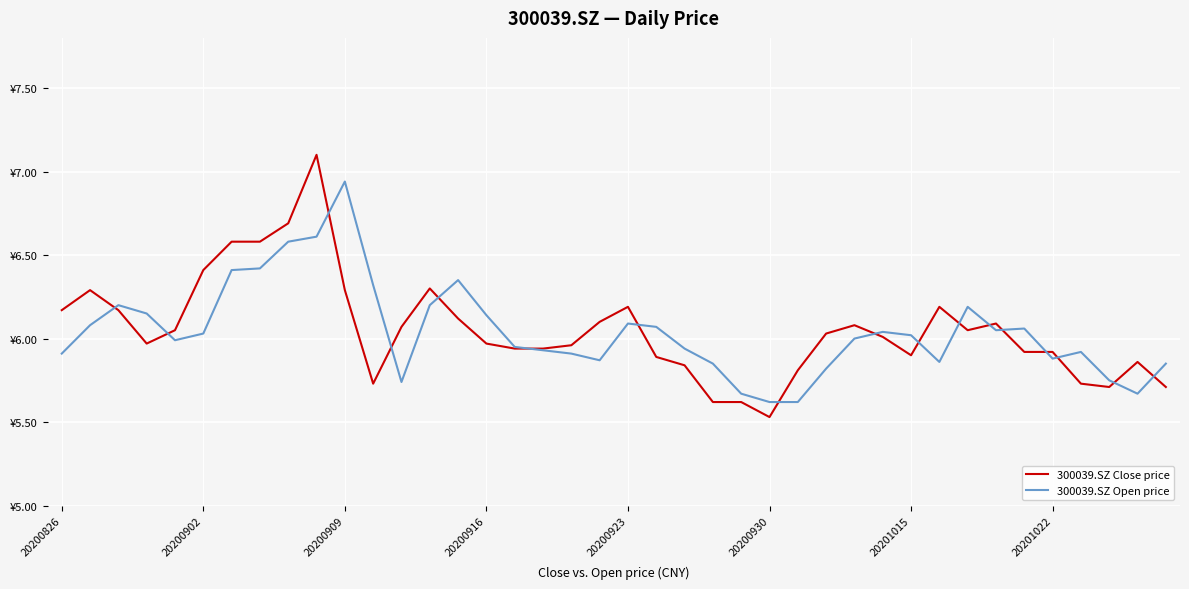

What are all the series names shown in the legend?

300039.SZ Close price, 300039.SZ Open price